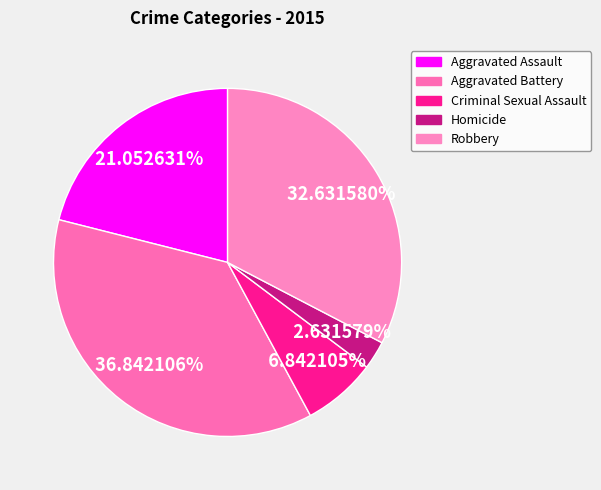

Do Criminal Sexual Assault and Aggravated Assault together represent more than half of the pie?

No